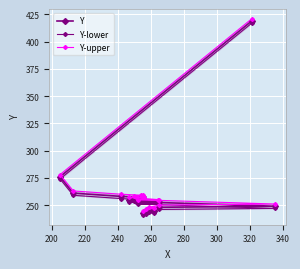

The value of Y at 240 is 111. True or false?

False